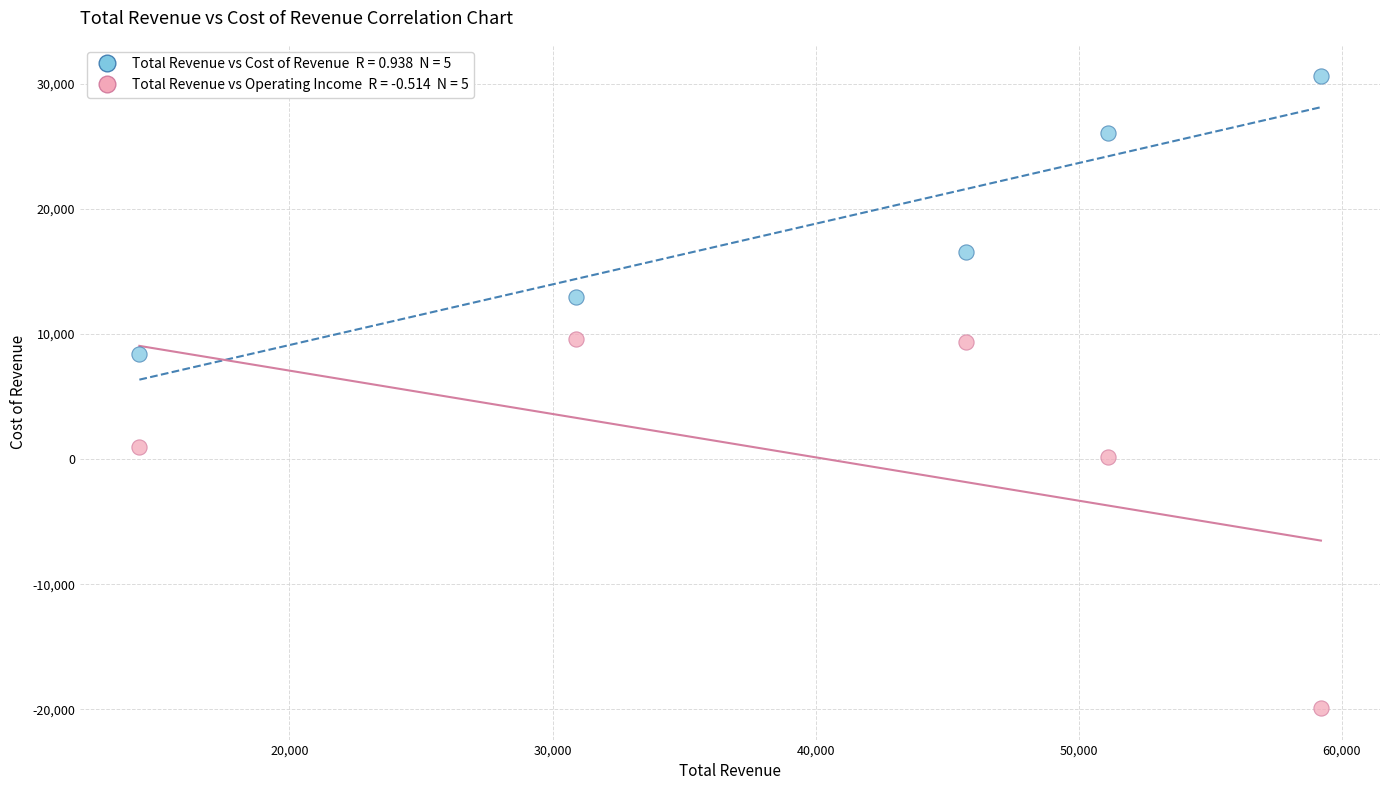

Across all series, what Y value is closest to 5350?

8400